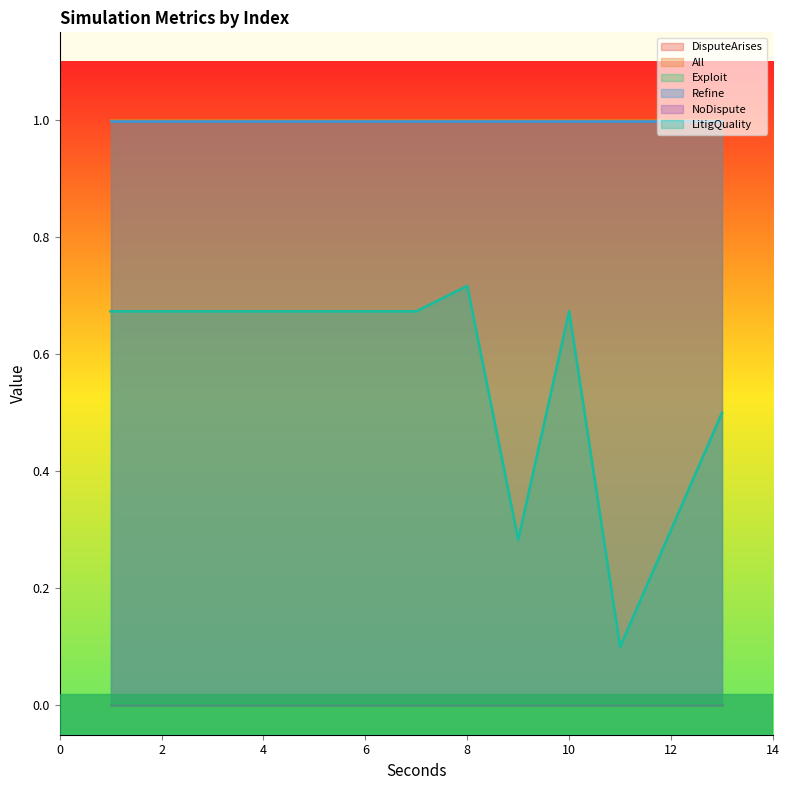

What is the maximum value shown in the chart?

1.0